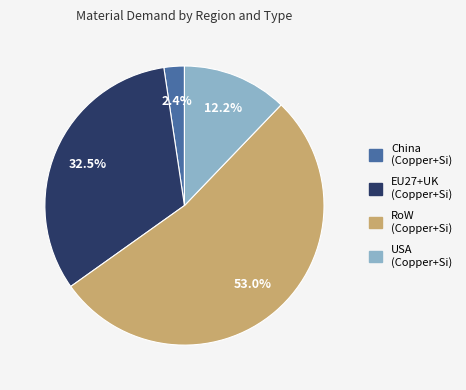

Is there a majority slice in this chart?

Yes